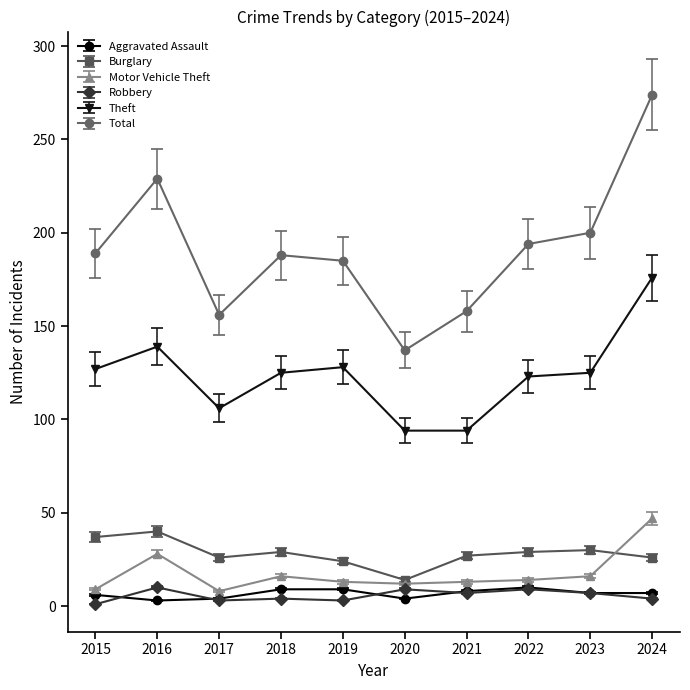

True or false: Total has more than 2 points higher than both neighbors.

False